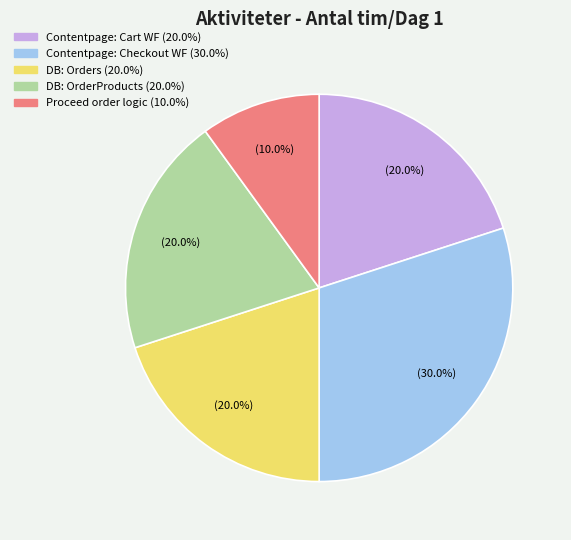

Does Contentpage: Cart WF account for over 50% of the chart?

No